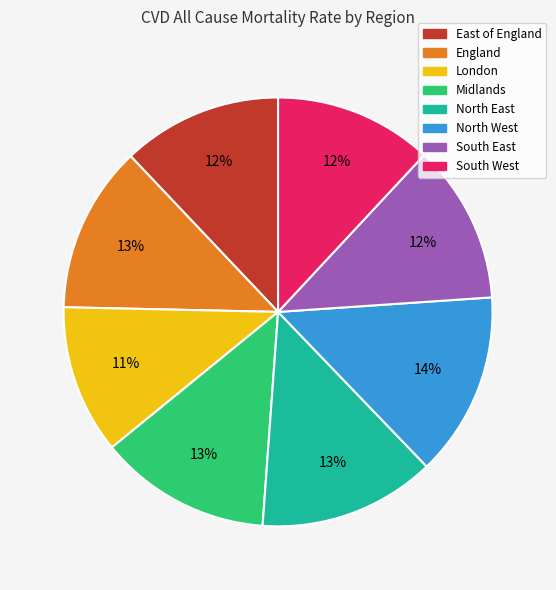

What is the largest slice in the pie chart?

North West